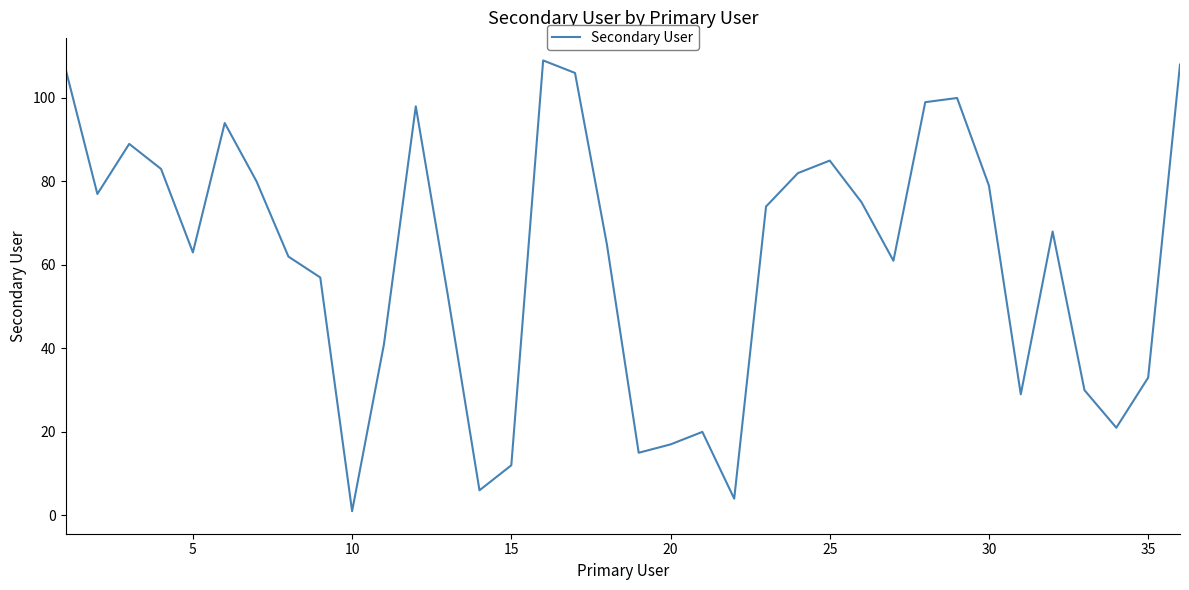

What is the difference between the maximum and minimum values?

108